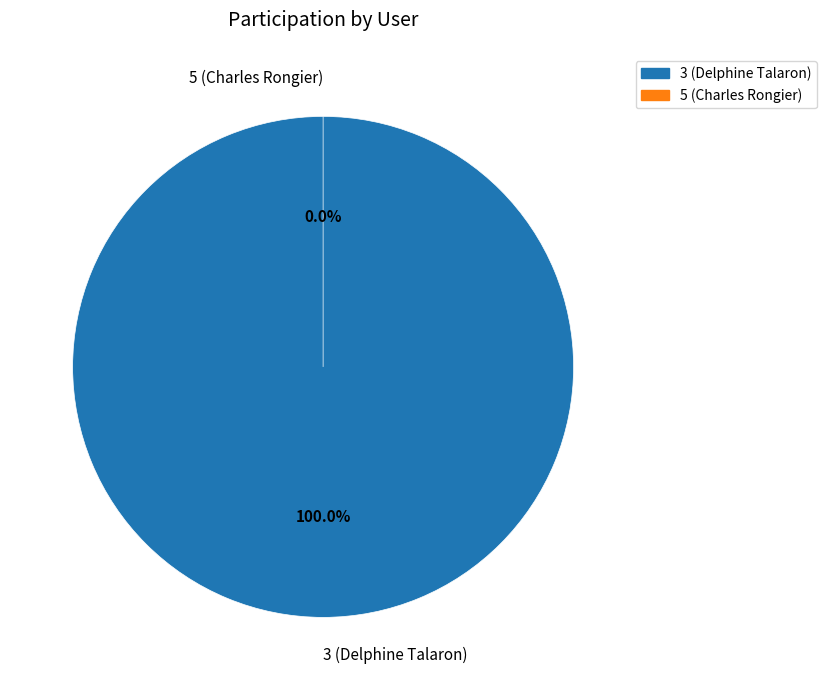

The 5 (Charles Rongier) slice represents 0% of the pie. True or false?

True